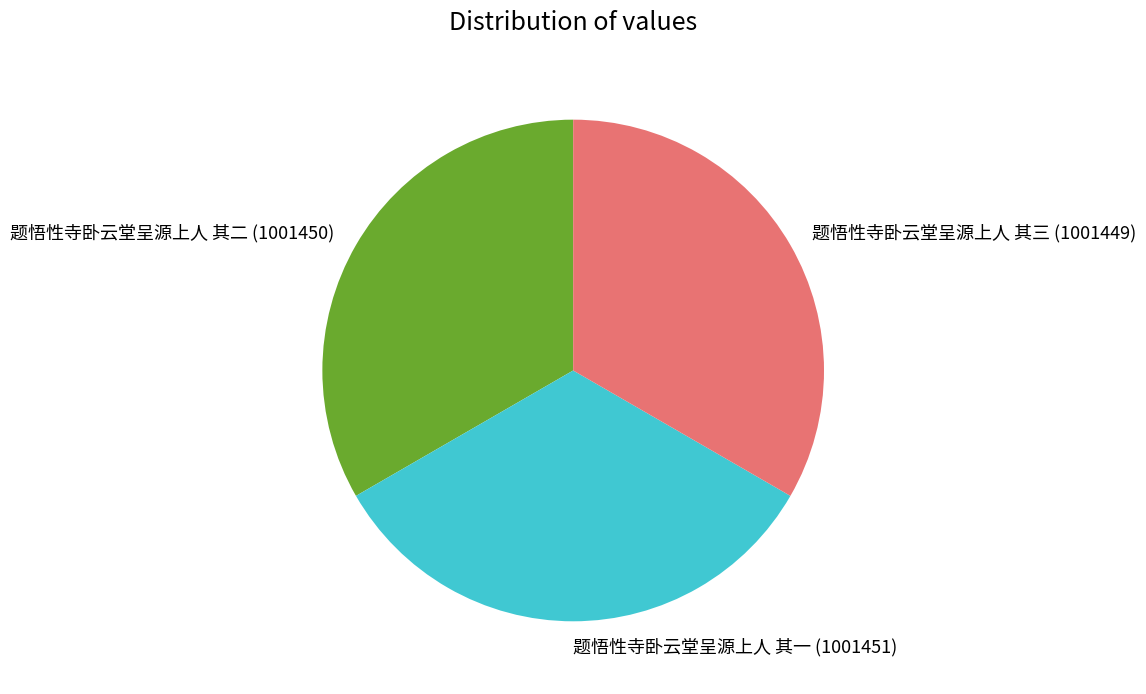

Approximately how many times larger is the value at 题悟性寺卧云堂呈源上人 其一 compared to 题悟性寺卧云堂呈源上人 其三?

1.0